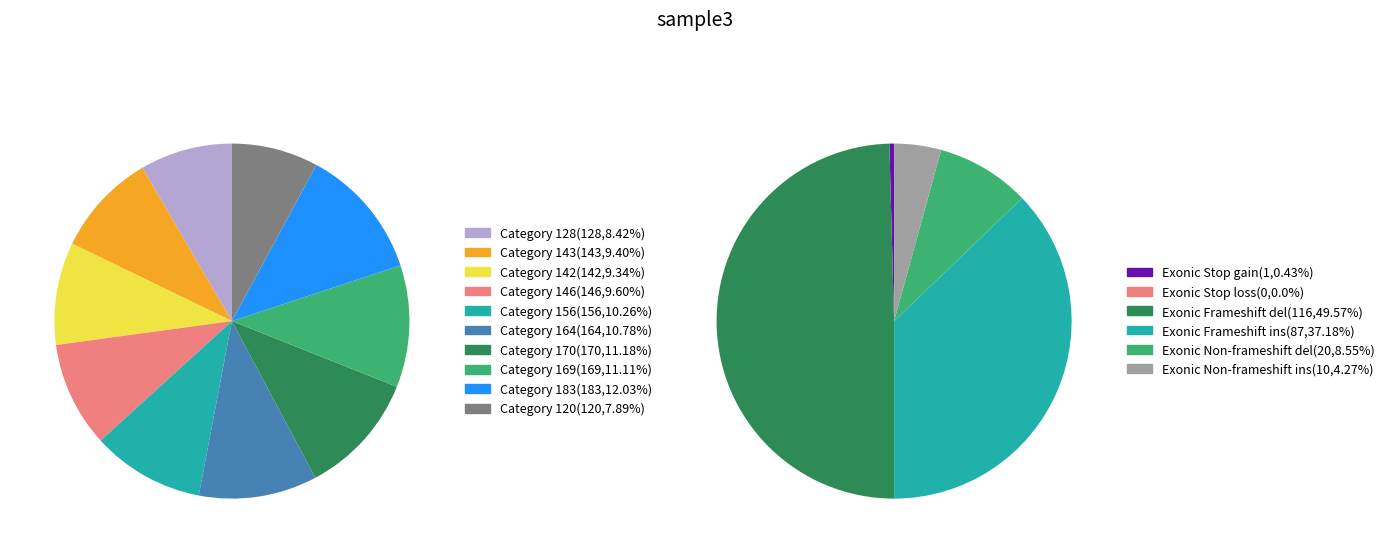

Is the sum of 142 and 128 greater than half?

No